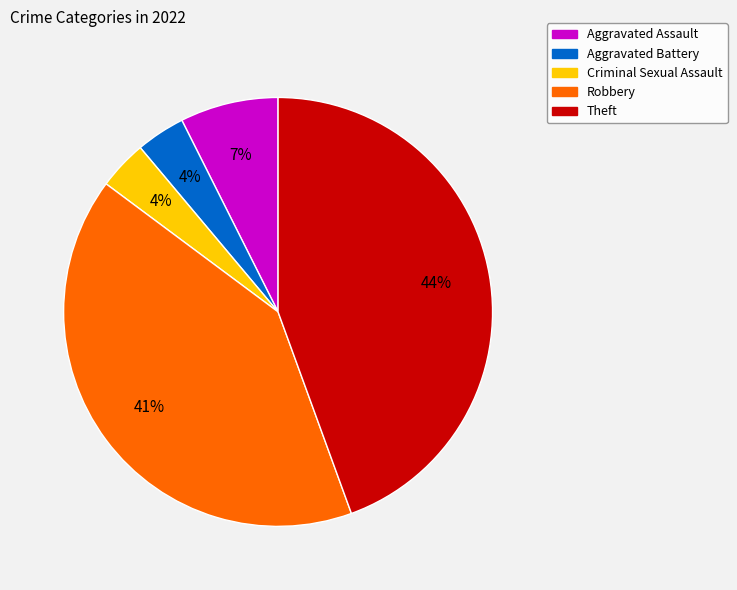

To the nearest percent, what is the combined percentage of Aggravated Assault and Criminal Sexual Assault?

11%